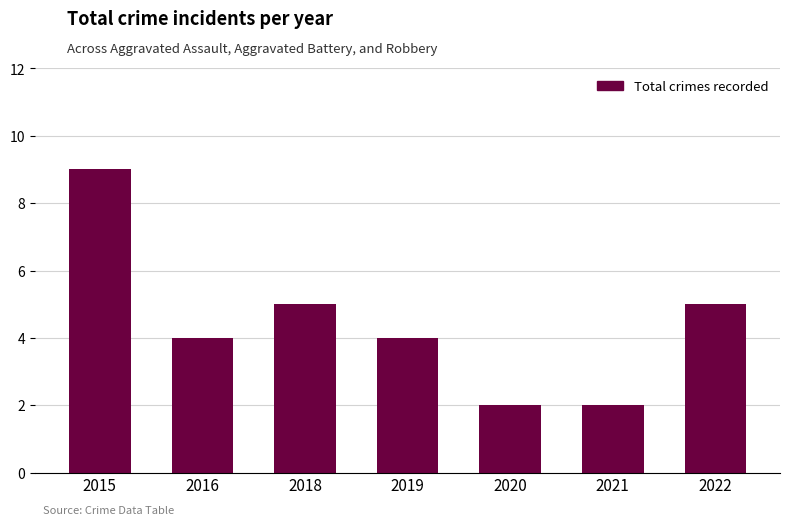

What is the value of the 7th bar from the left?

5